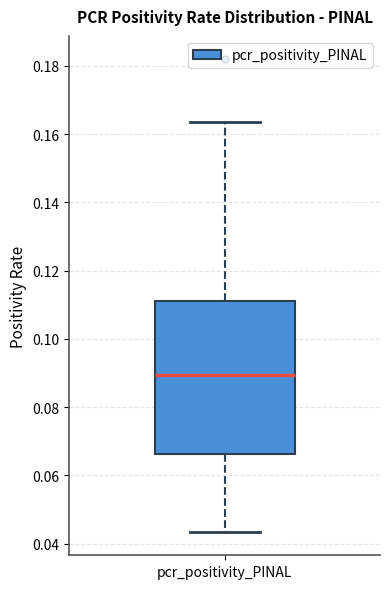

Transcribe this box plot: give where the median line is, the range the box spans, and where the two whiskers end, as read against the y-axis. The values are not printed on the chart, so give them approximately, as read against the axis.

median 0.090, box 0.066 to 0.112, whiskers 0.044 to 0.164